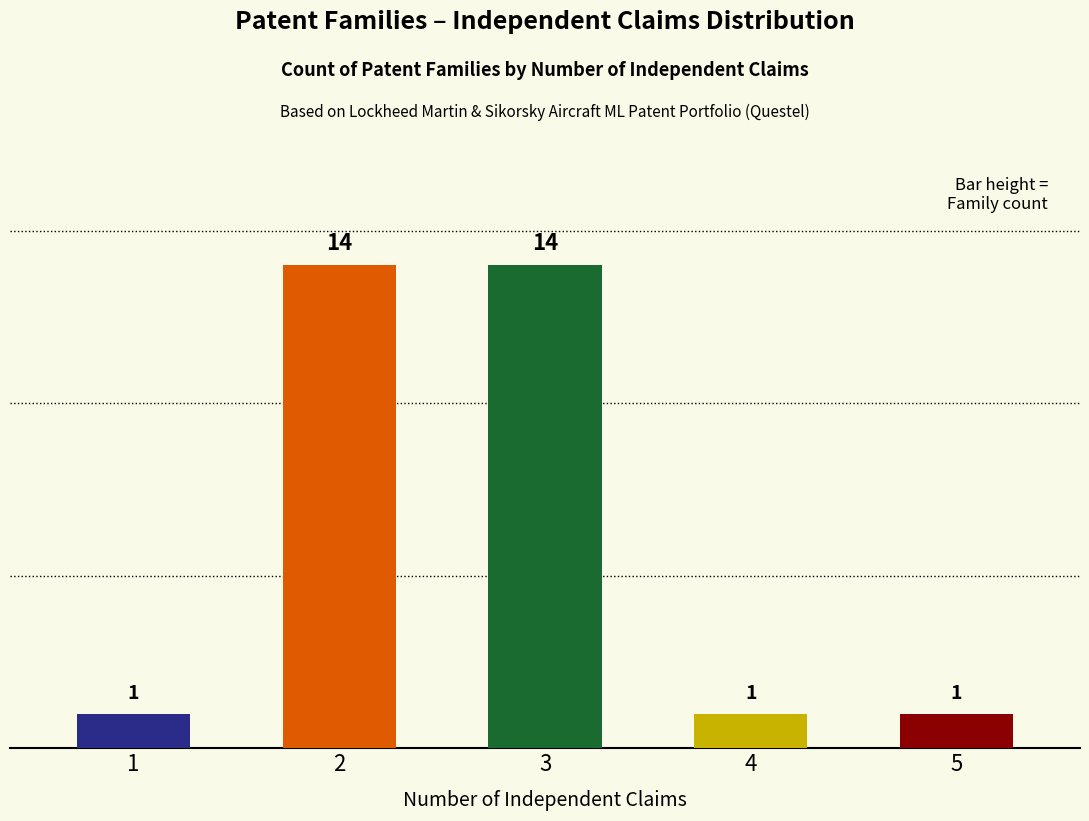

What is the sum of the values at 4 and 2?

15